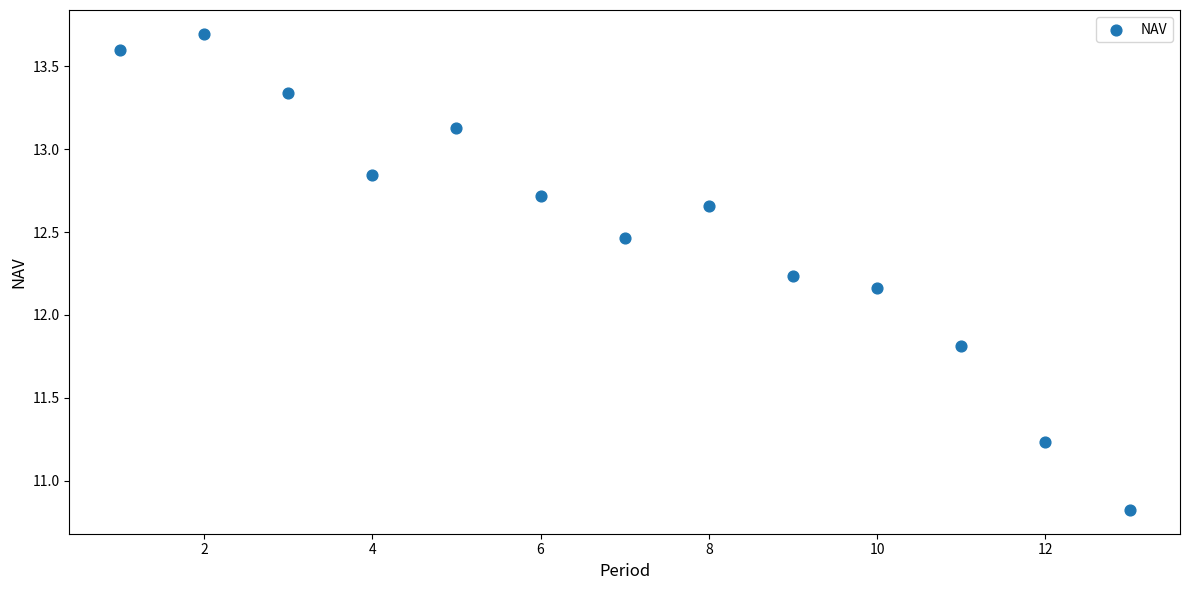

What is the range of X values (max minus min)?

12.0